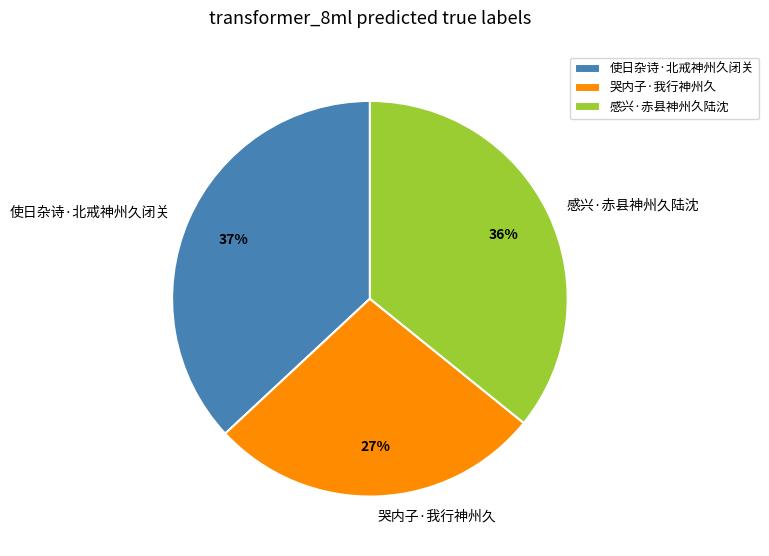

How many slices are in this pie chart?

3